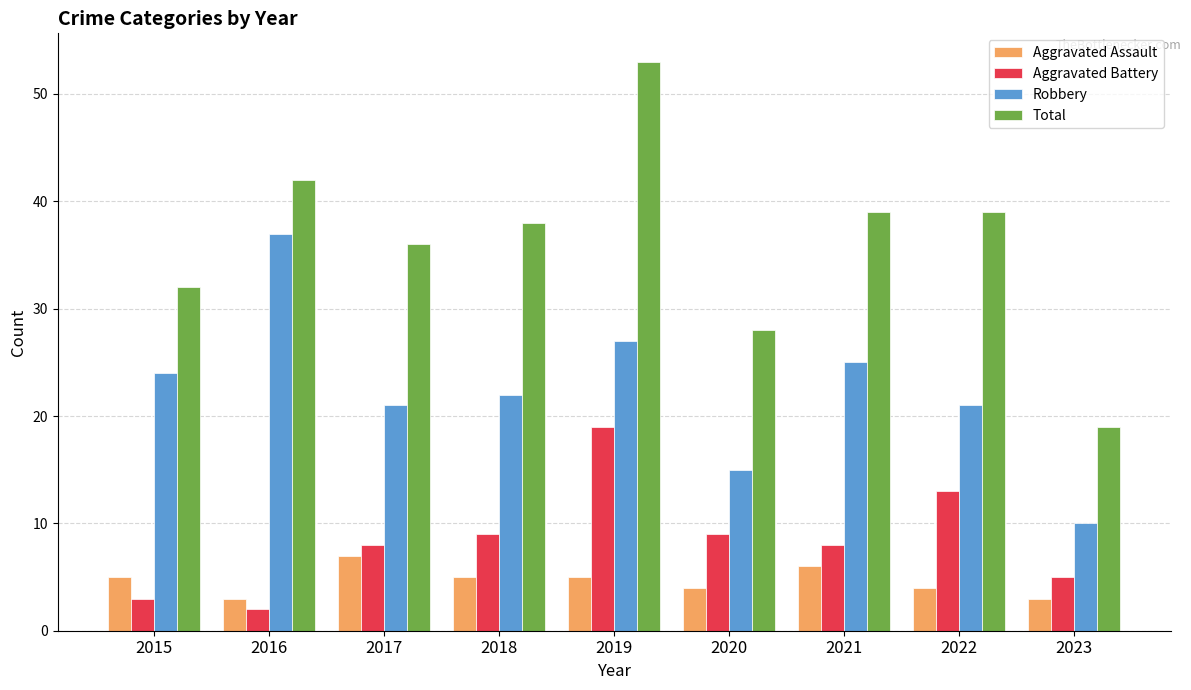

Rank the series by their maximum value, from highest to lowest.

Total, Robbery, Aggravated Battery, Aggravated Assault